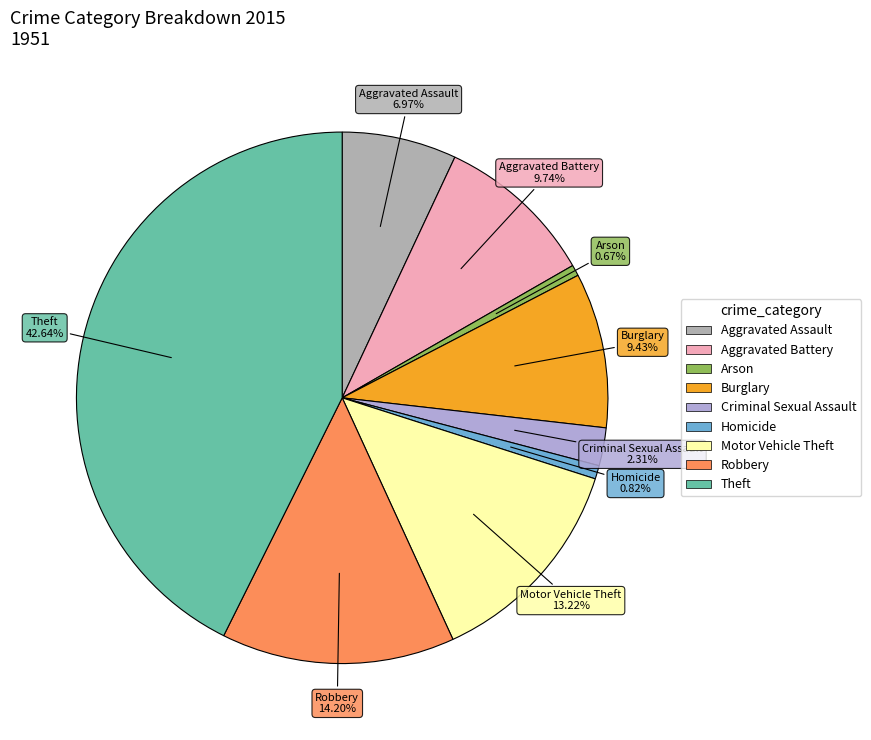

Which has a higher value, Robbery or Theft?

Theft